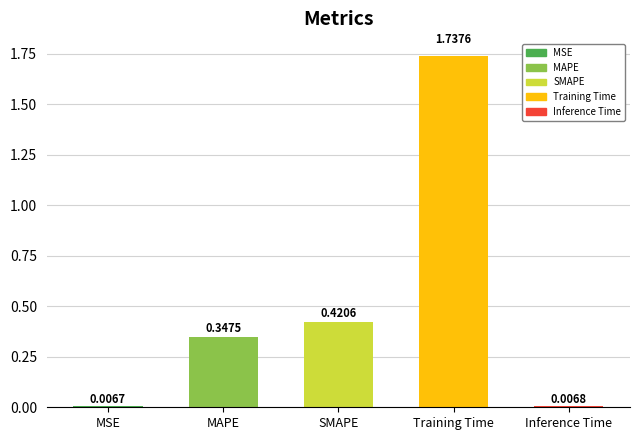

What is the label of the 1st bar from the right?

Inference Time